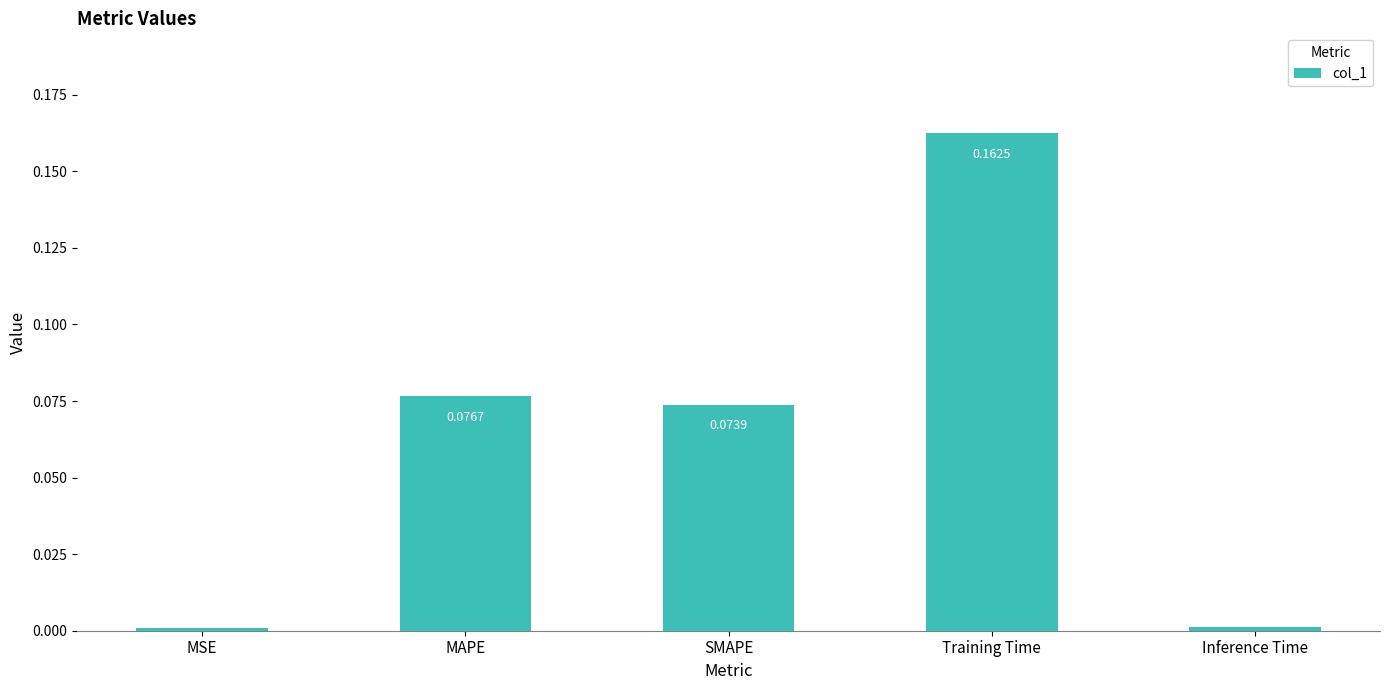

Which label corresponds to the largest value in the chart?

Training Time